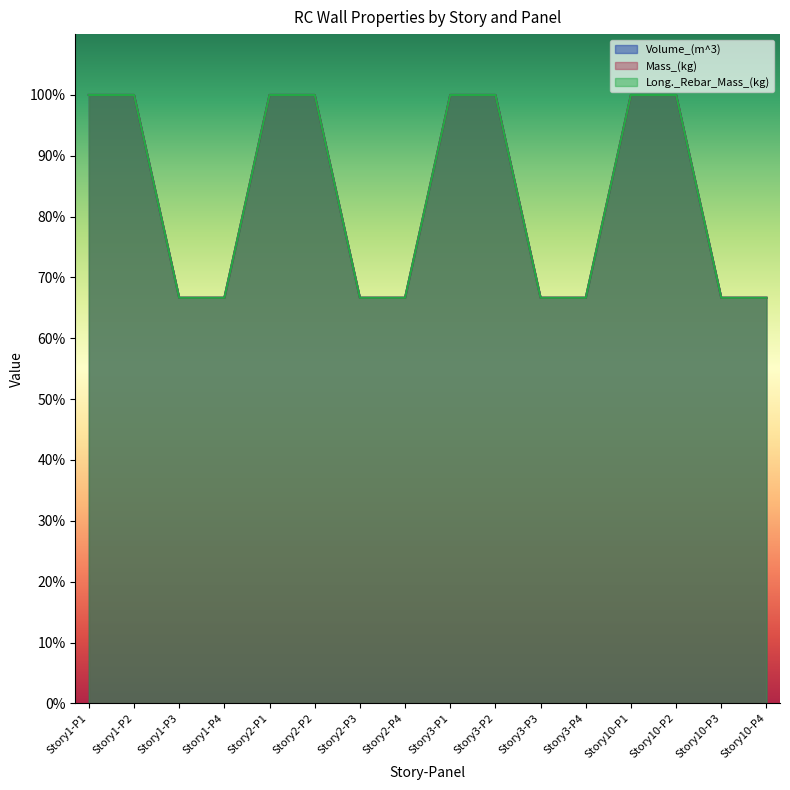

True or false: Mass_(kg) has a value of 1.0 at Story1-P1.

True